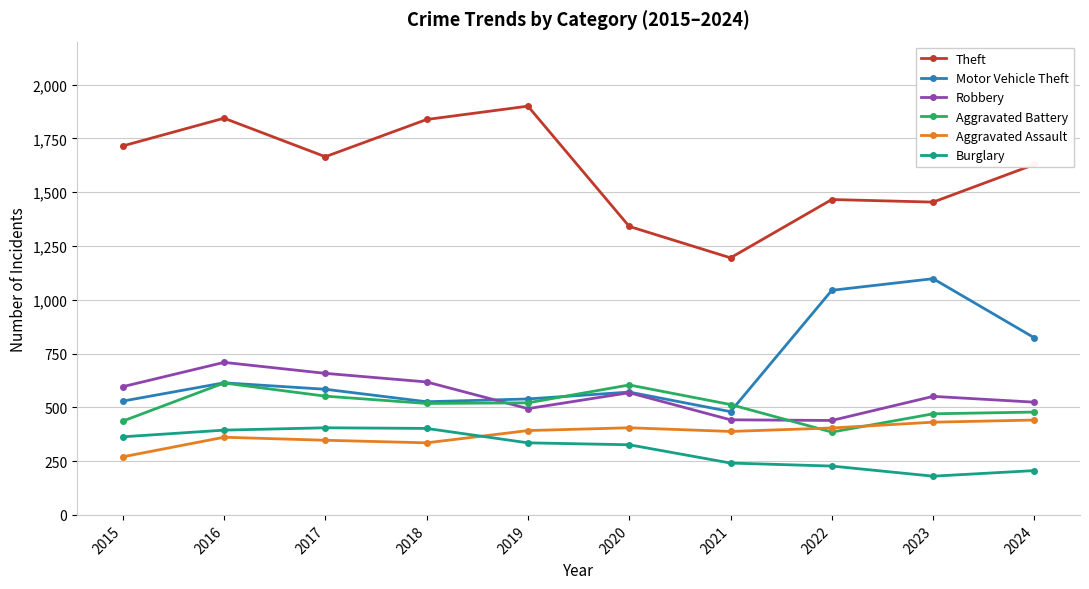

Rank the series by their maximum value, from lowest to highest.

Burglary, Aggravated Assault, Aggravated Battery, Robbery, Motor Vehicle Theft, Theft